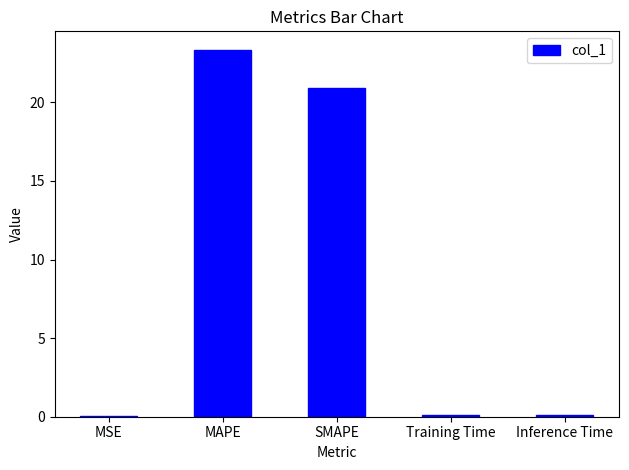

At which label is the value closest to 11?

SMAPE